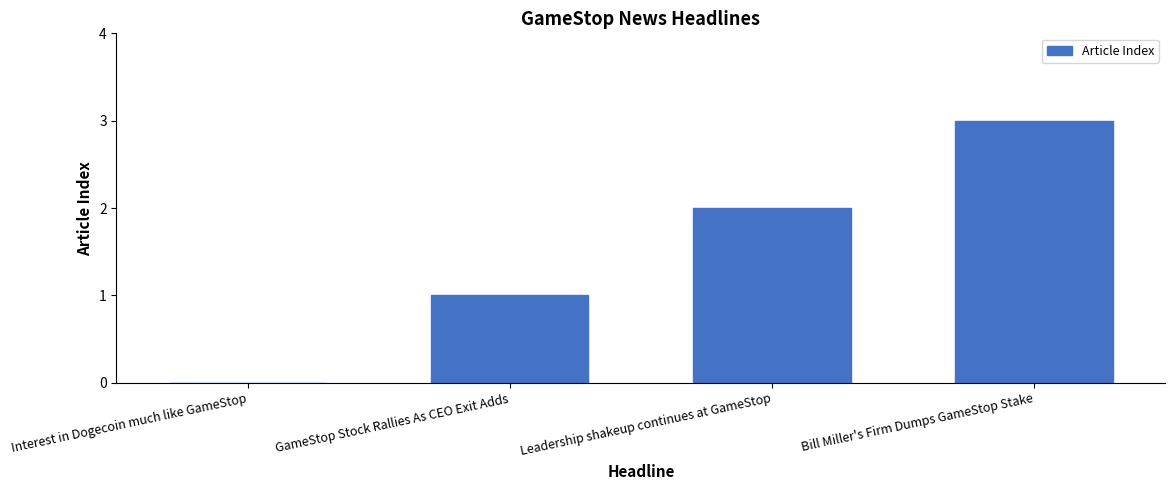

Are the bars grouped side by side (vs. stacked)?

No